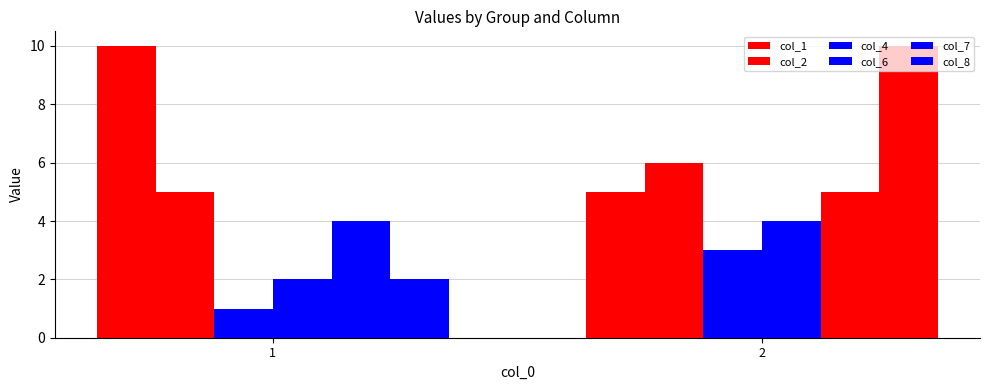

What is the total value across all series at 1?

24